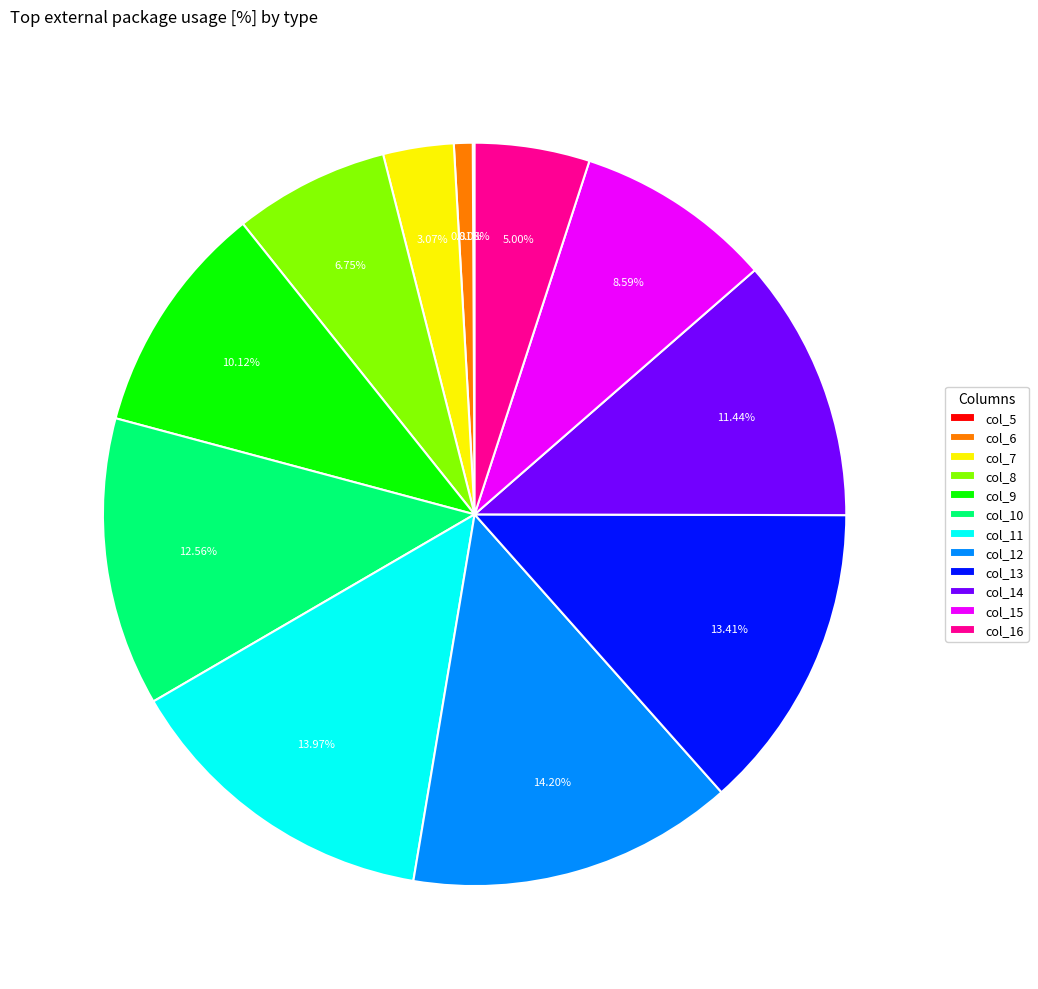

Is the sum of col_15 and col_8 greater than half?

No